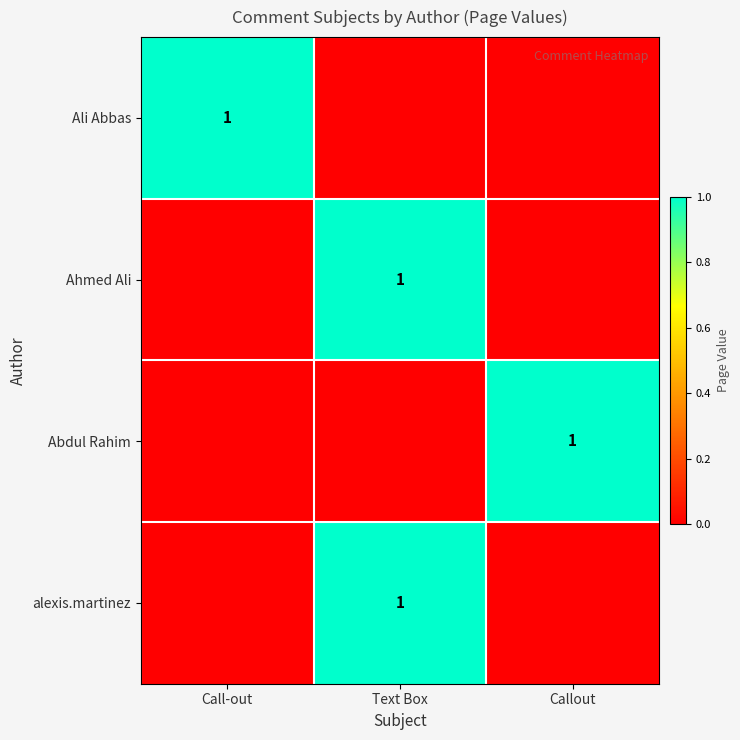

The Abdul Rahim series shows 0 at Callout. True or false?

False